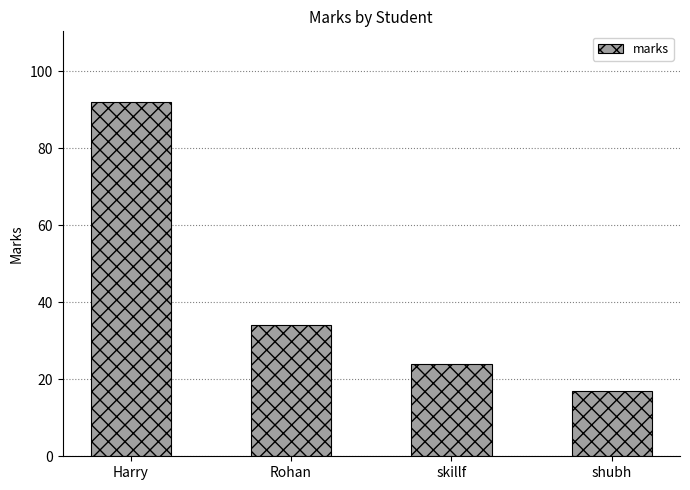

Which has a higher value, shubh or Rohan?

Rohan